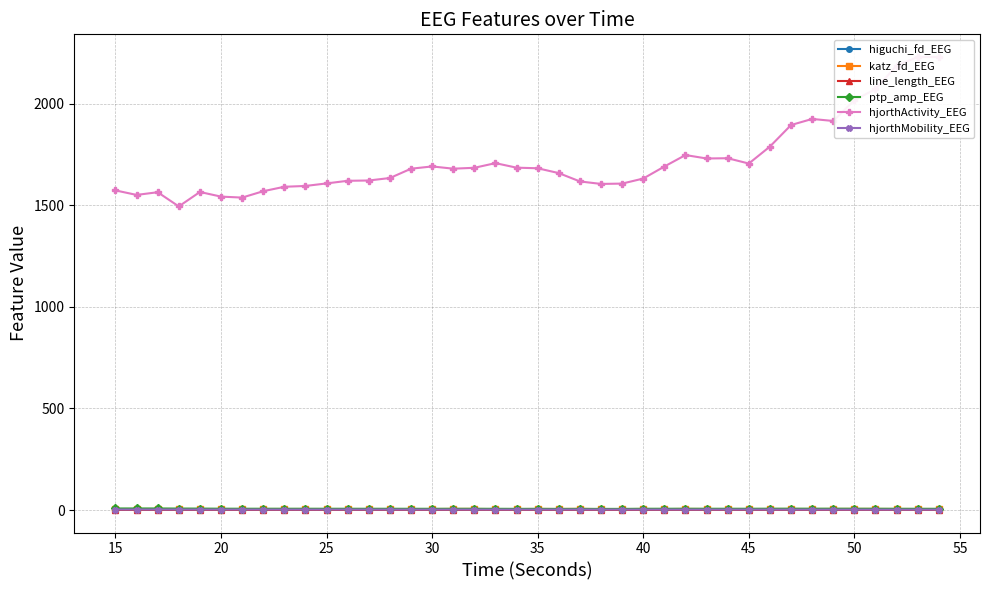

True or false: line_length_EEG has more than 2 points higher than both neighbors.

True